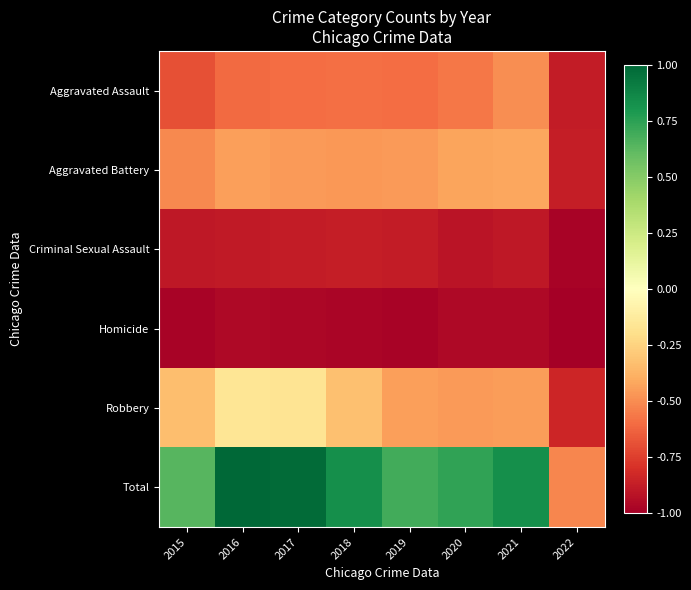

Between 2017 and 2022, which series saw the biggest shift?

Total